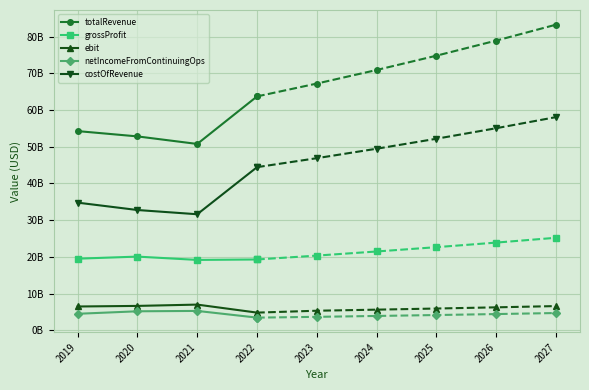

At which label is costOfRevenue closest to 38008050000?

2019